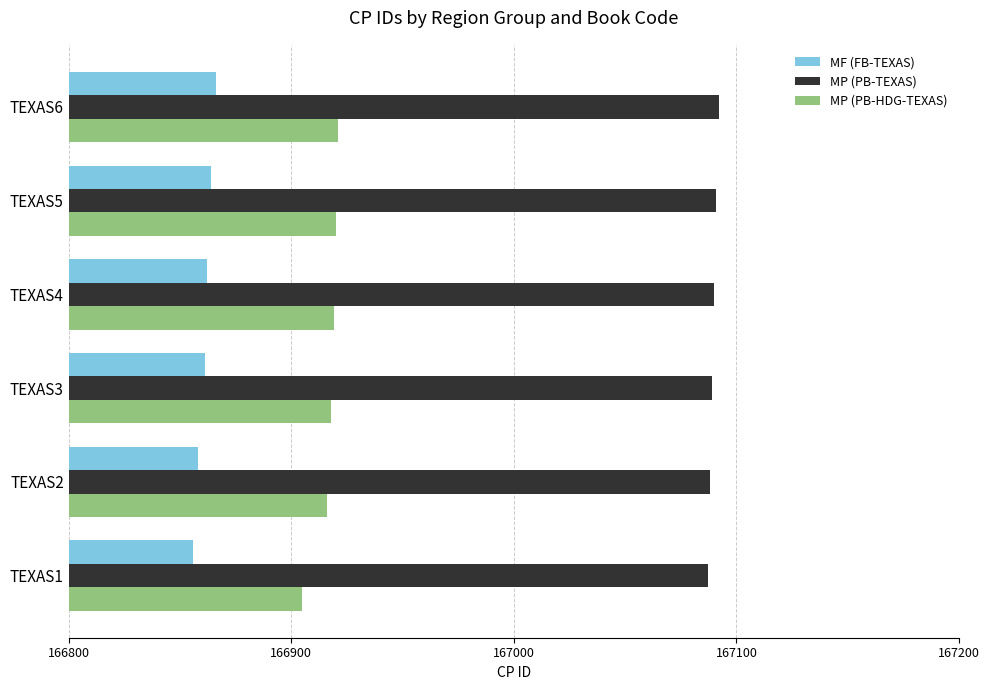

The value of MP (PB-HDG-TEXAS) at TEXAS6 is 166921. True or false?

True